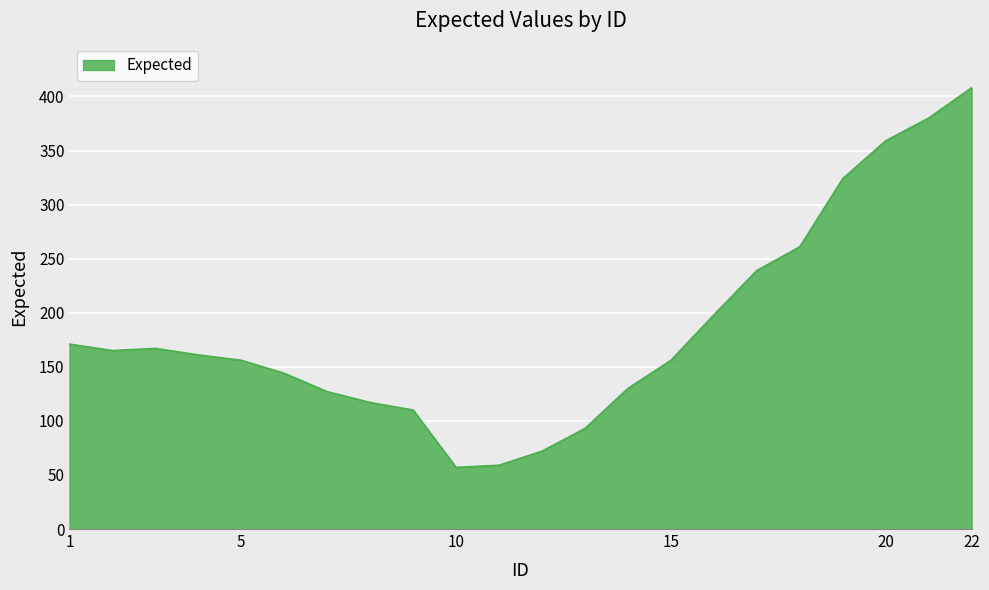

What is the maximum value shown in the chart?

408